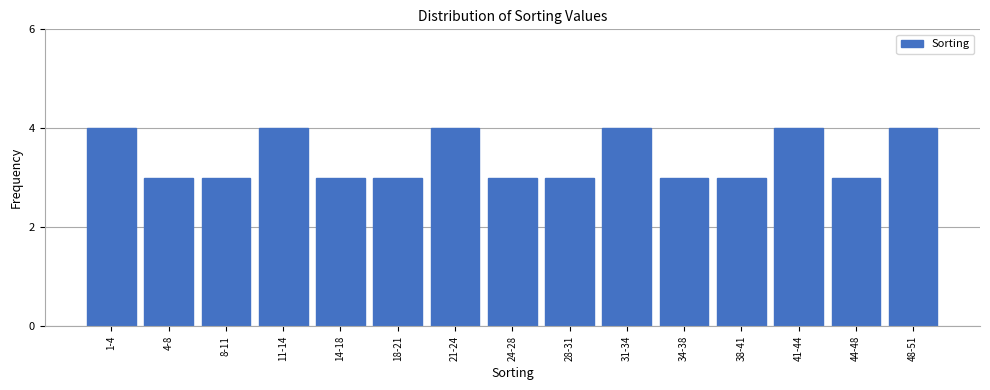

Reading right to left, transcribe all the data shown in this chart.

4	3	4	3	3	4	3	3	4	3	3	4	3	3	4